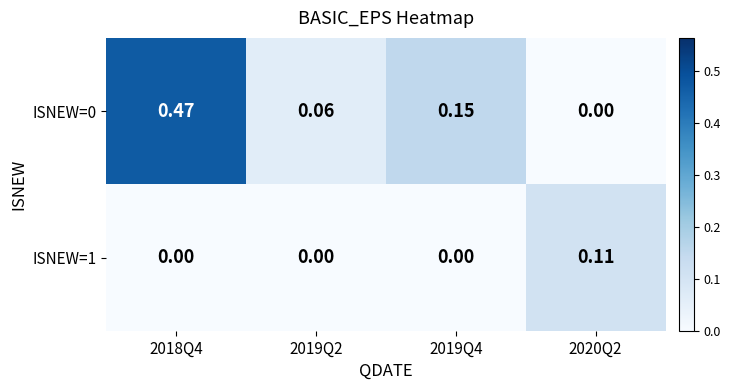

Is the value of ISNEW=0 at 2019Q4 greater than the value of ISNEW=1 at 2019Q2?

Yes